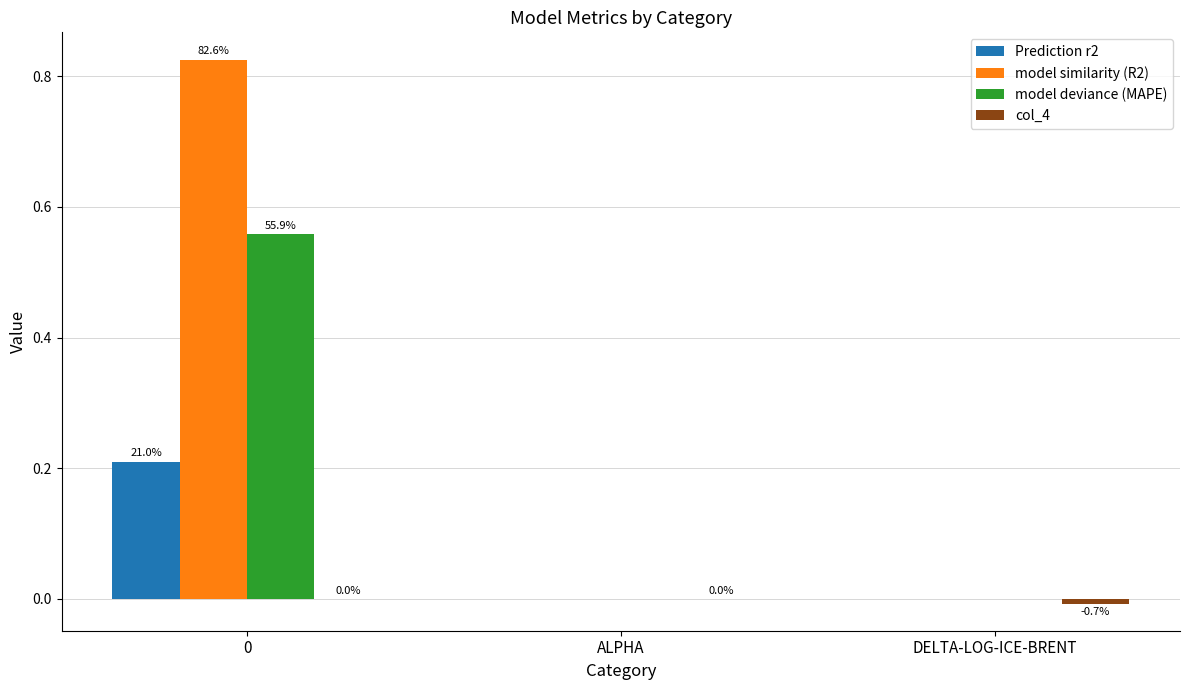

What is the difference between the maximum and minimum values in the model deviance (MAPE) series?

0.6